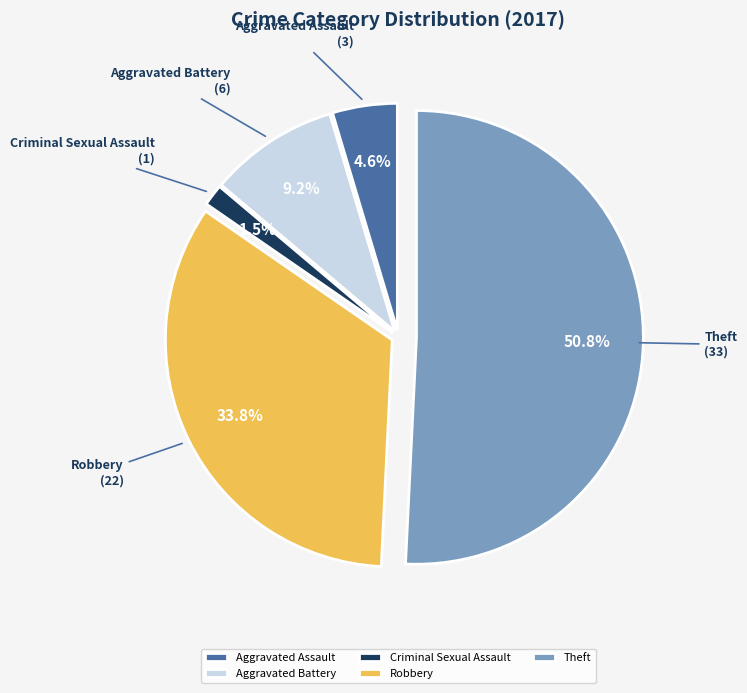

What percentage is the Theft slice, to the nearest percent?

51%